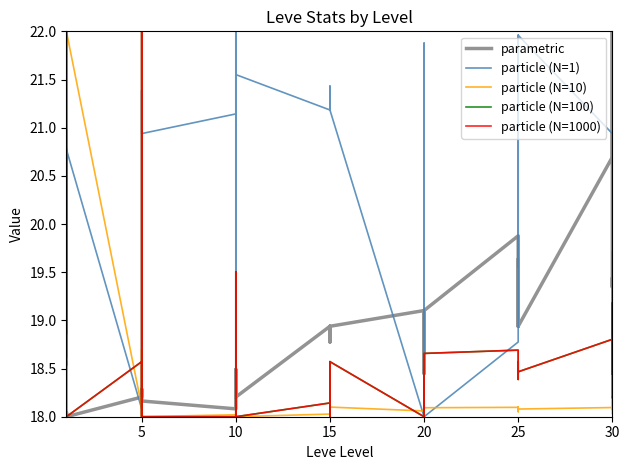

What is the total value across all series at 10?

93.2